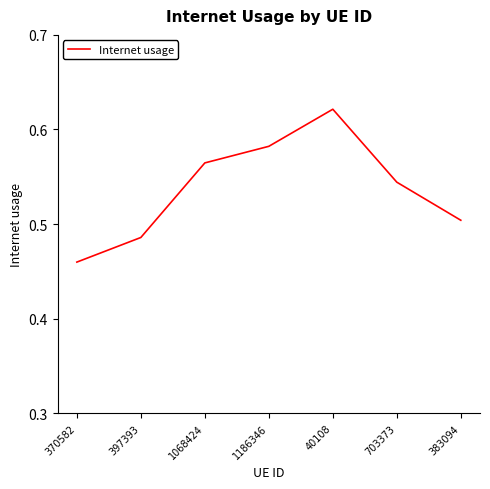

List the labels in order of value, largest first.

40108, 1186346, 1068424, 703373, 383094, 397393, 370582